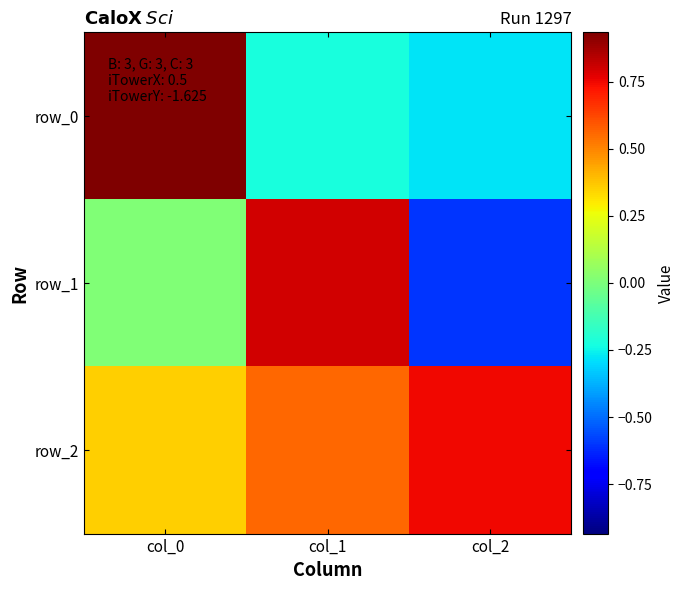

Which category has the lowest value across all series?

col_2